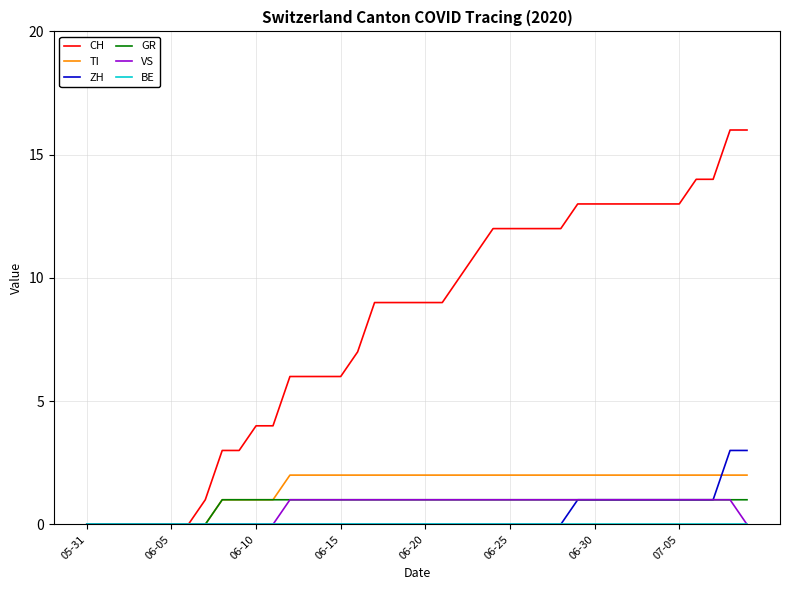

Which series has the largest range (max minus min)?

CH